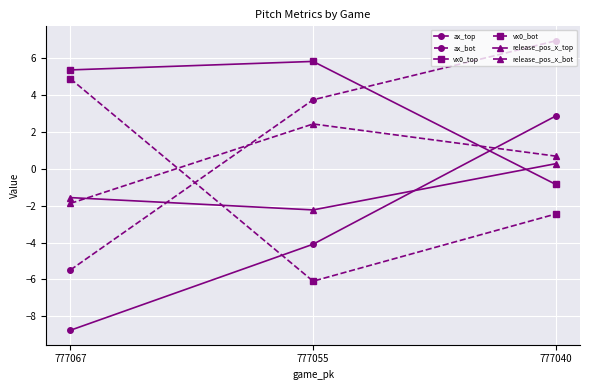

Is this an area chart (filled region under the line)?

No